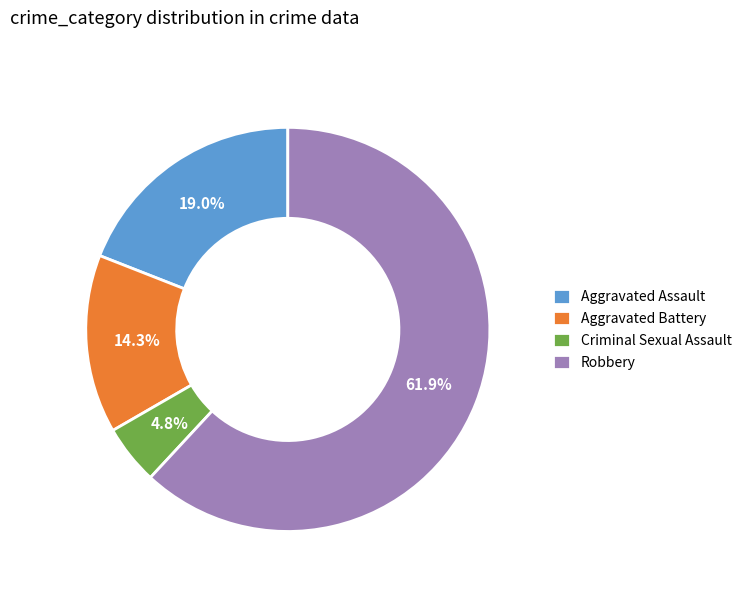

Which category has the smallest portion of the pie?

Criminal Sexual Assault